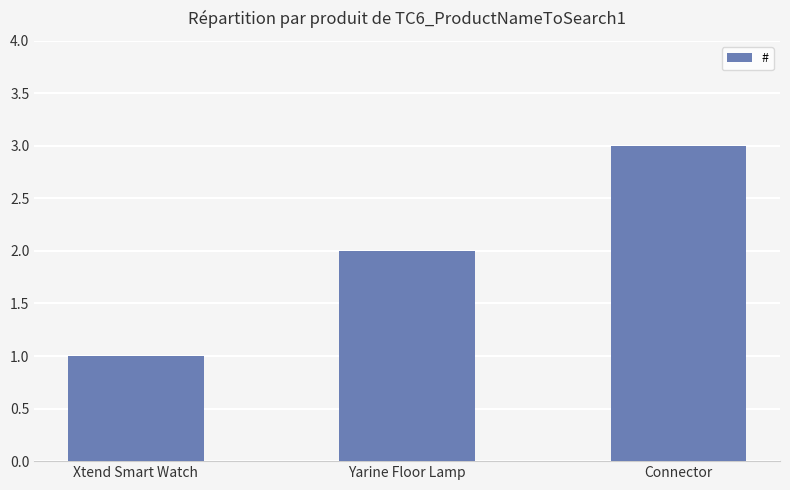

Is it true that the value at Xtend Smart Watch is 1?

True